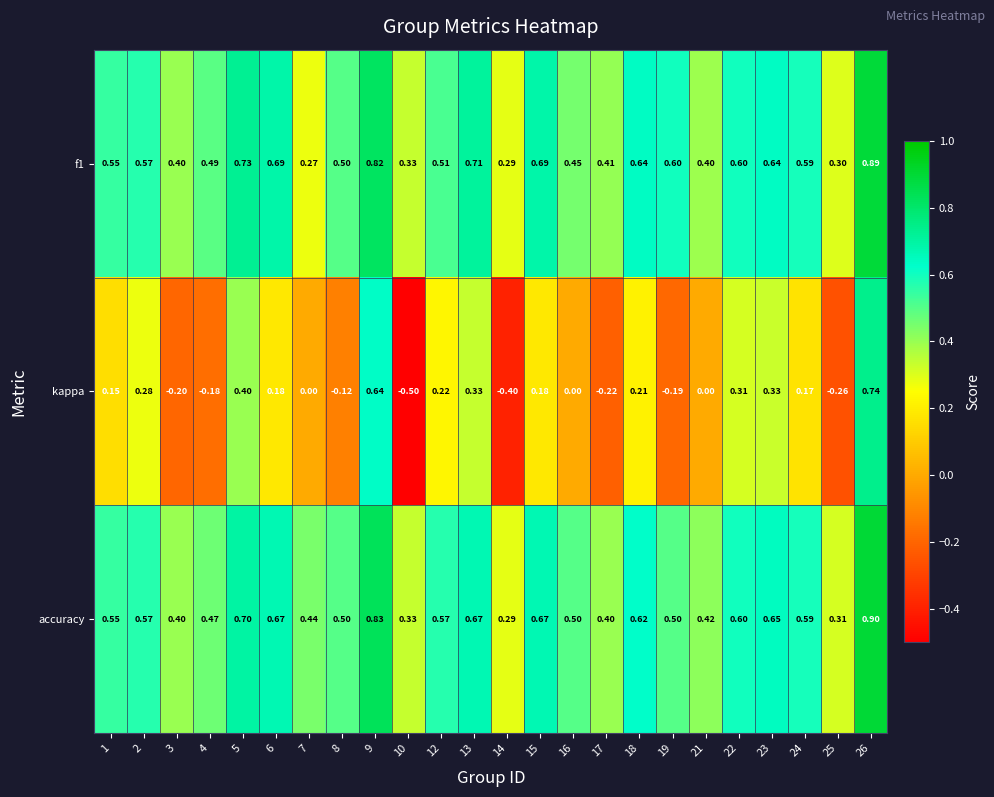

What is the total value across all series at 18?

1.5